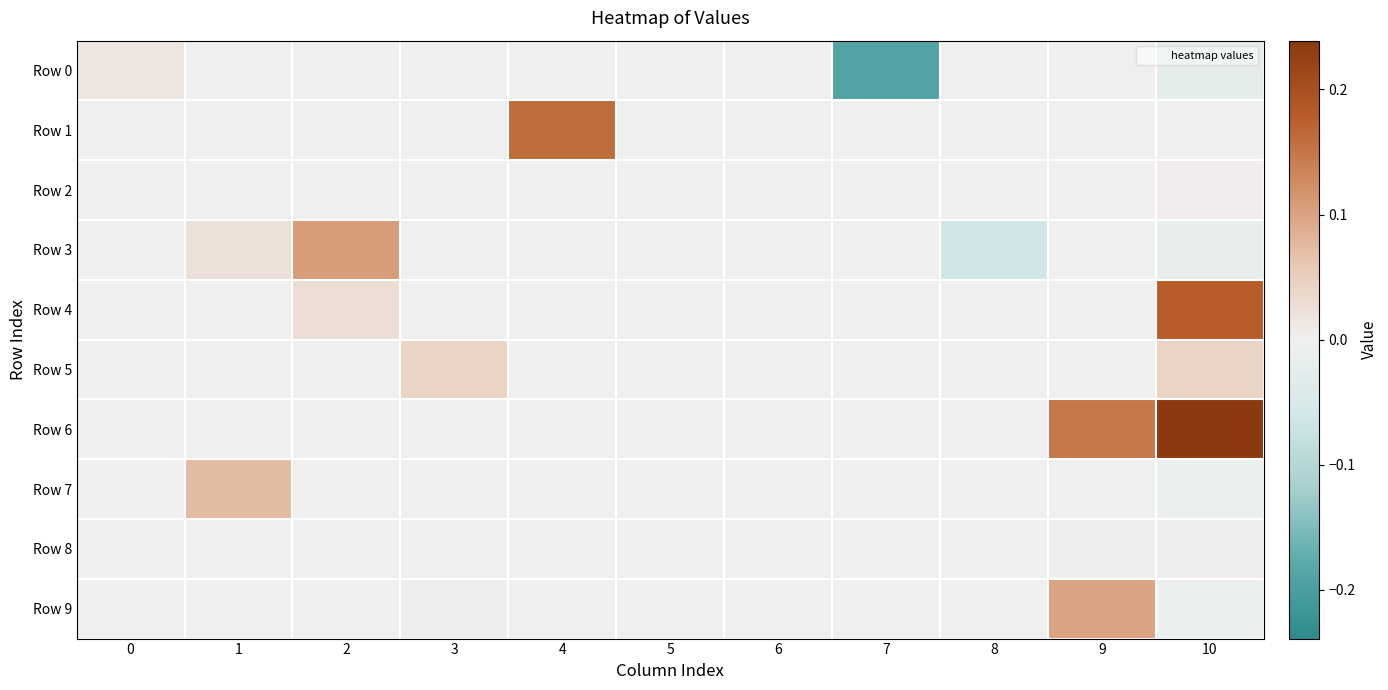

Which has a higher value, 7 or 3?

3